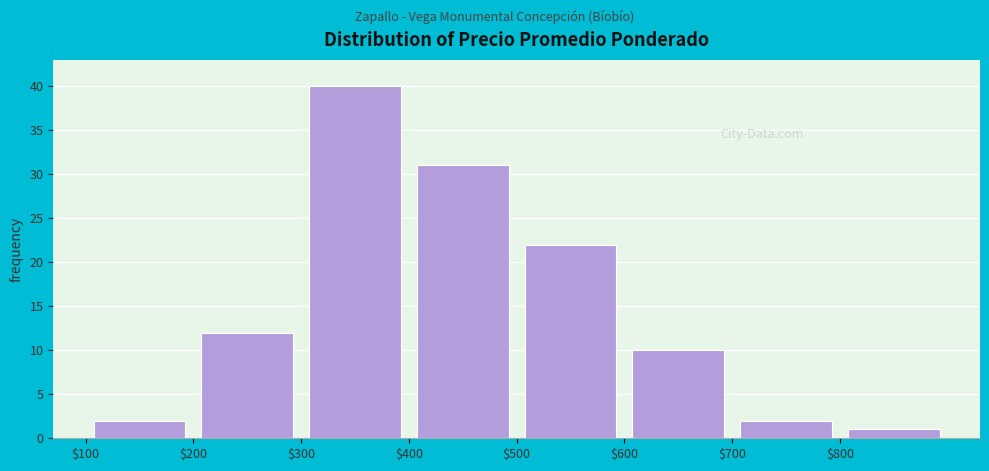

Reading left to right, transcribe this chart: for each bar, give the range it covers on the x-axis and its height. The values are not printed on the chart, so give them approximately, as read against the axis.

100 to 200: 2
200 to 300: 12
300 to 400: 40
400 to 500: 31
500 to 600: 22
600 to 700: 10
700 to 800: 2
800 to 900: 1